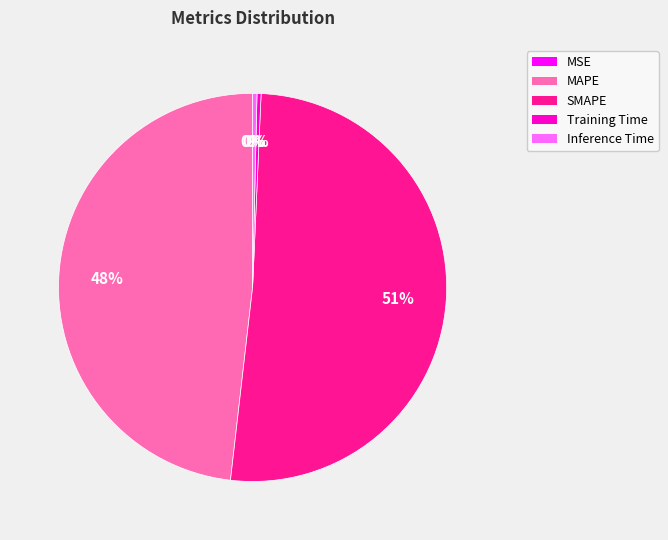

Do SMAPE and Training Time together represent more than half of the pie?

Yes